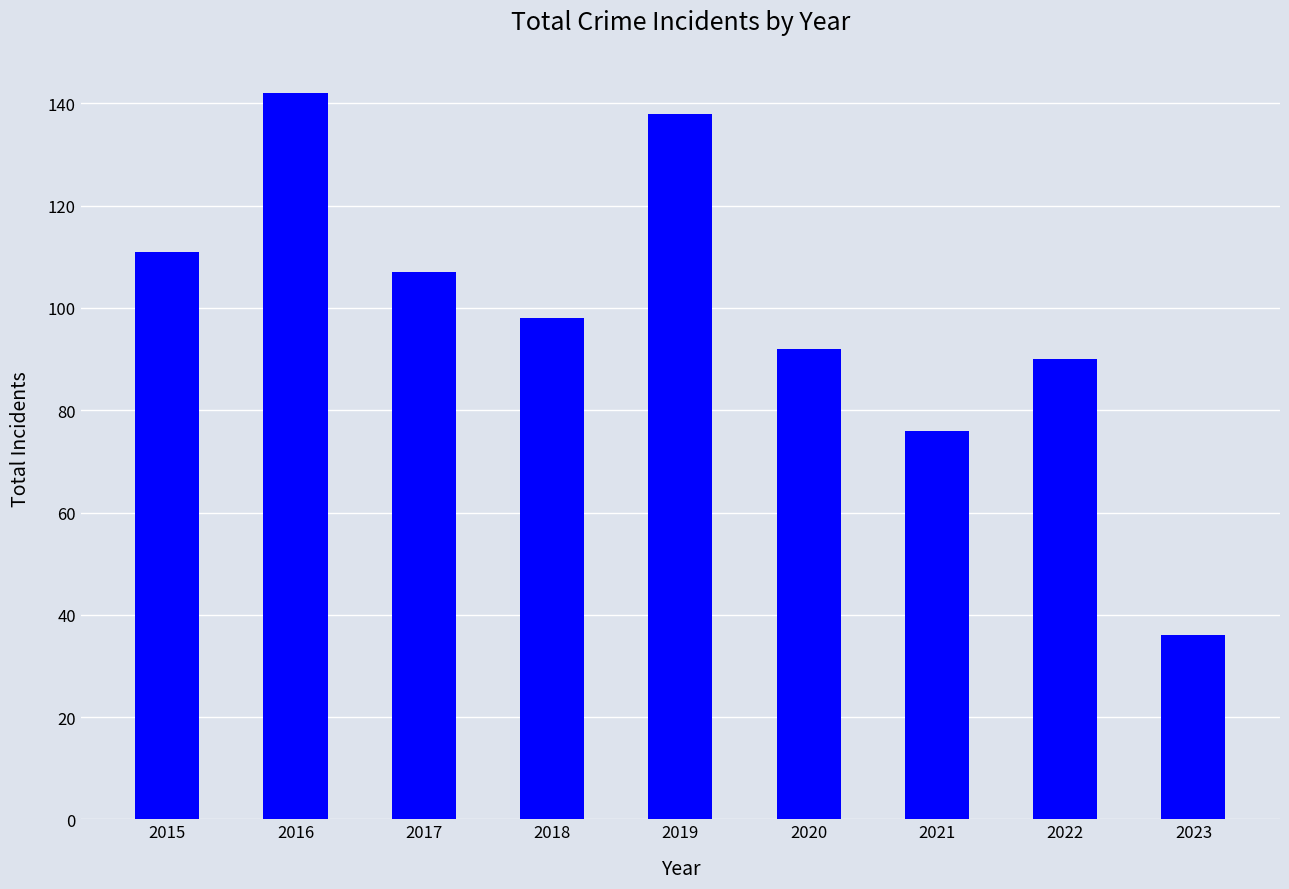

What is the difference between the second highest and second lowest values?

62